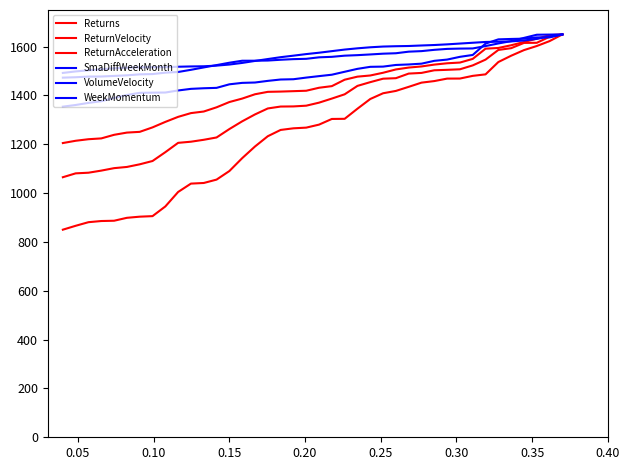

How many lines are shown in the chart?

6